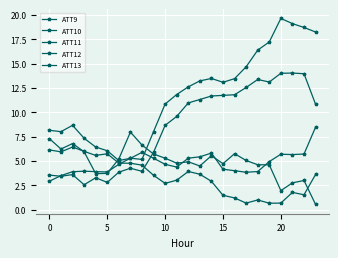

How many values in the ATT13 series are below 12?

12